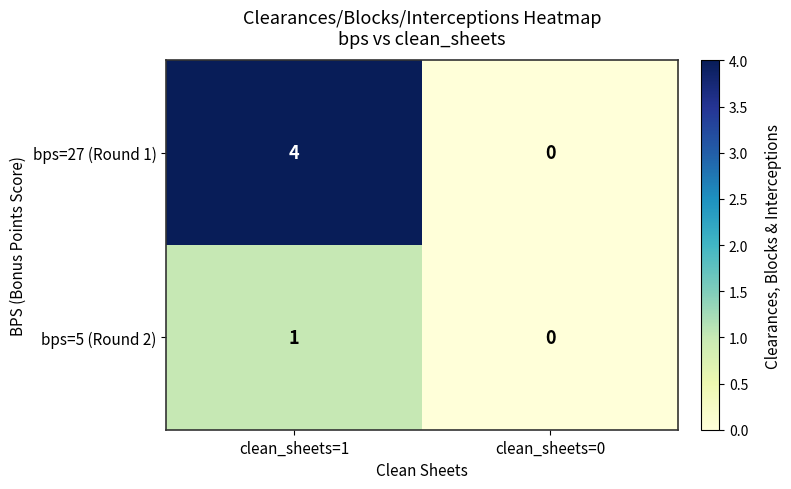

Count the number of categories in the chart.

2